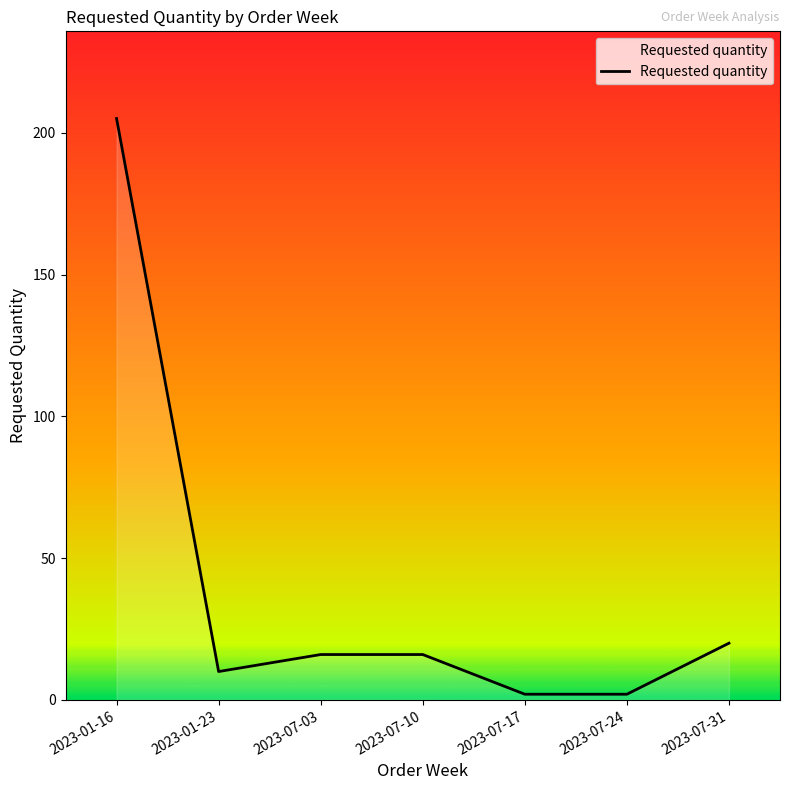

Is it true that the value at 2023-01-16 is 69?

False